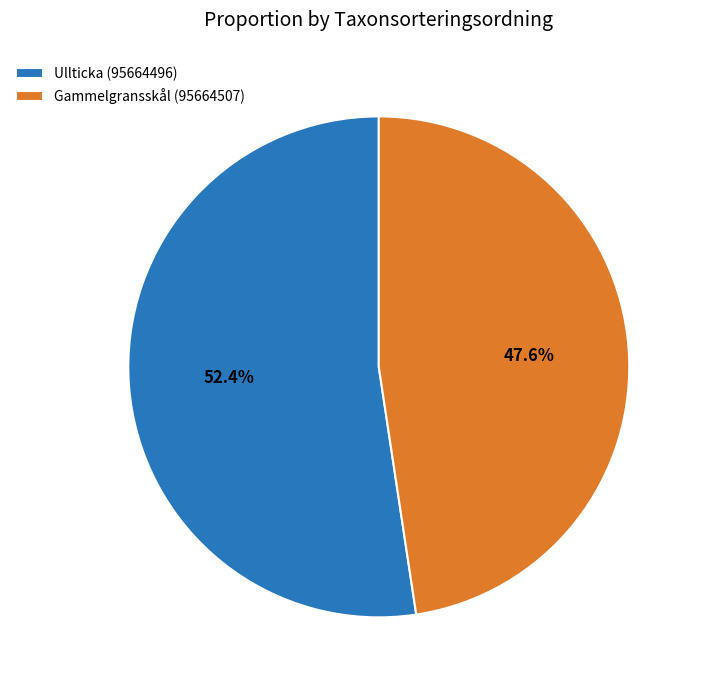

Count the number of slices in the pie.

2